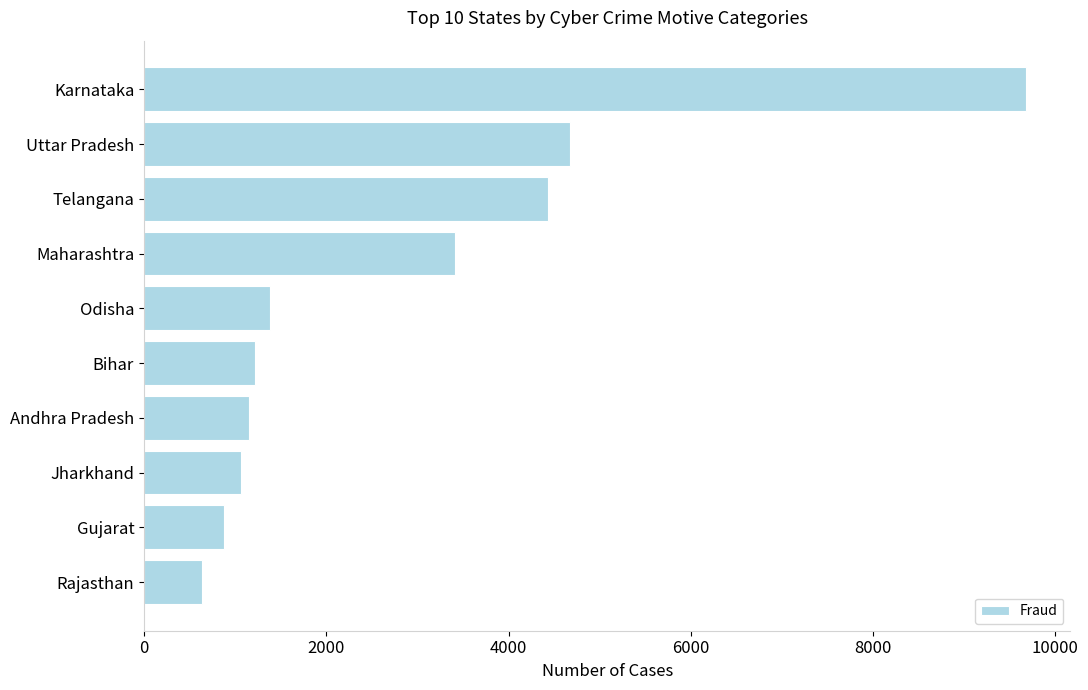

Which category has the highest value across all series?

Karnataka